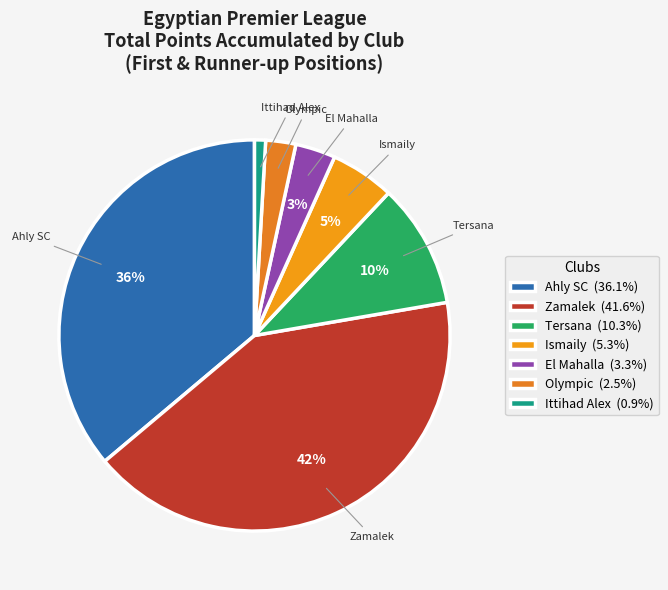

Is there any slice that represents more than half of the pie?

No